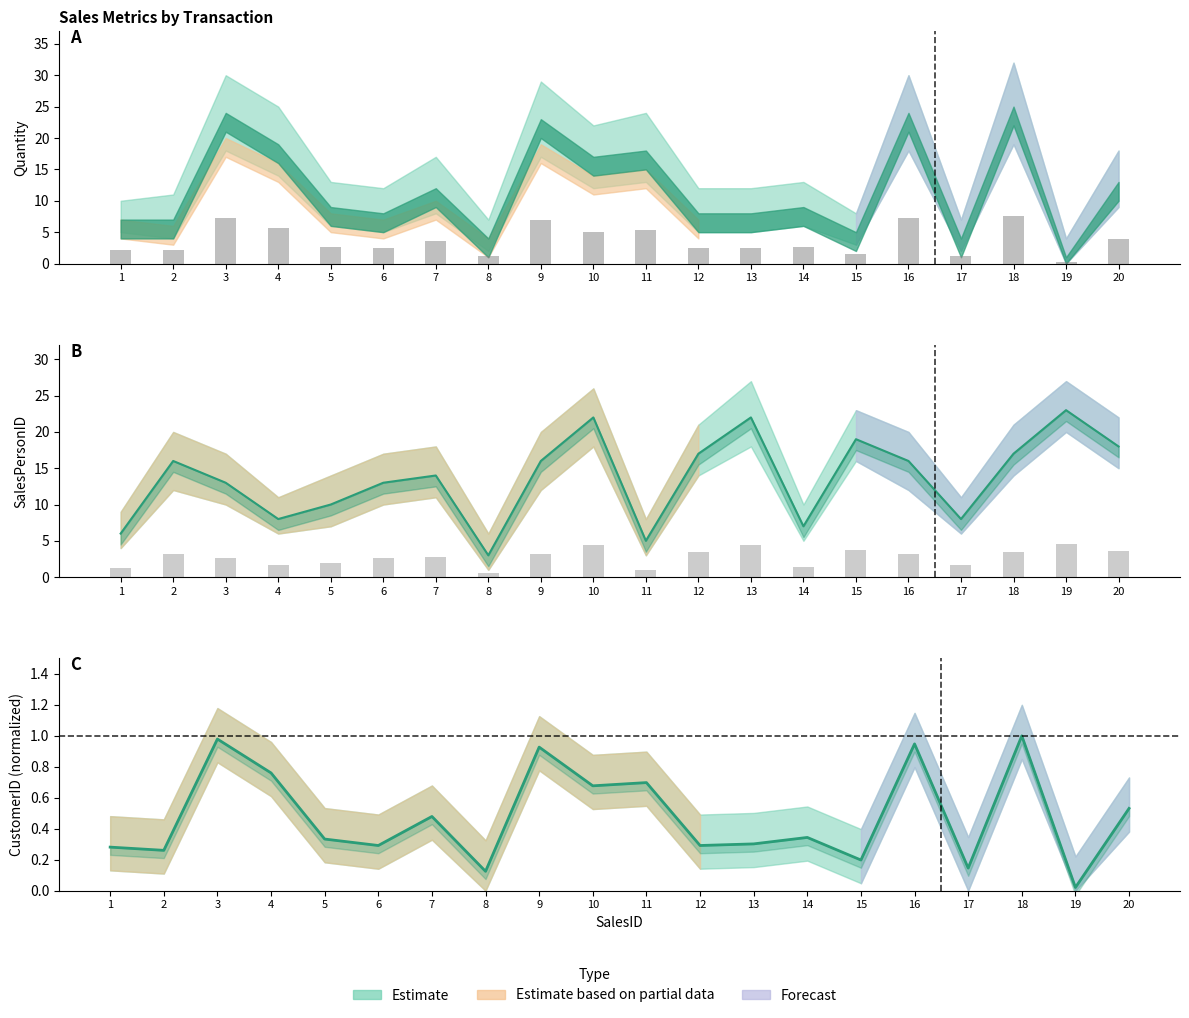

At which label is Normalized CustomerID closest to 0?

19